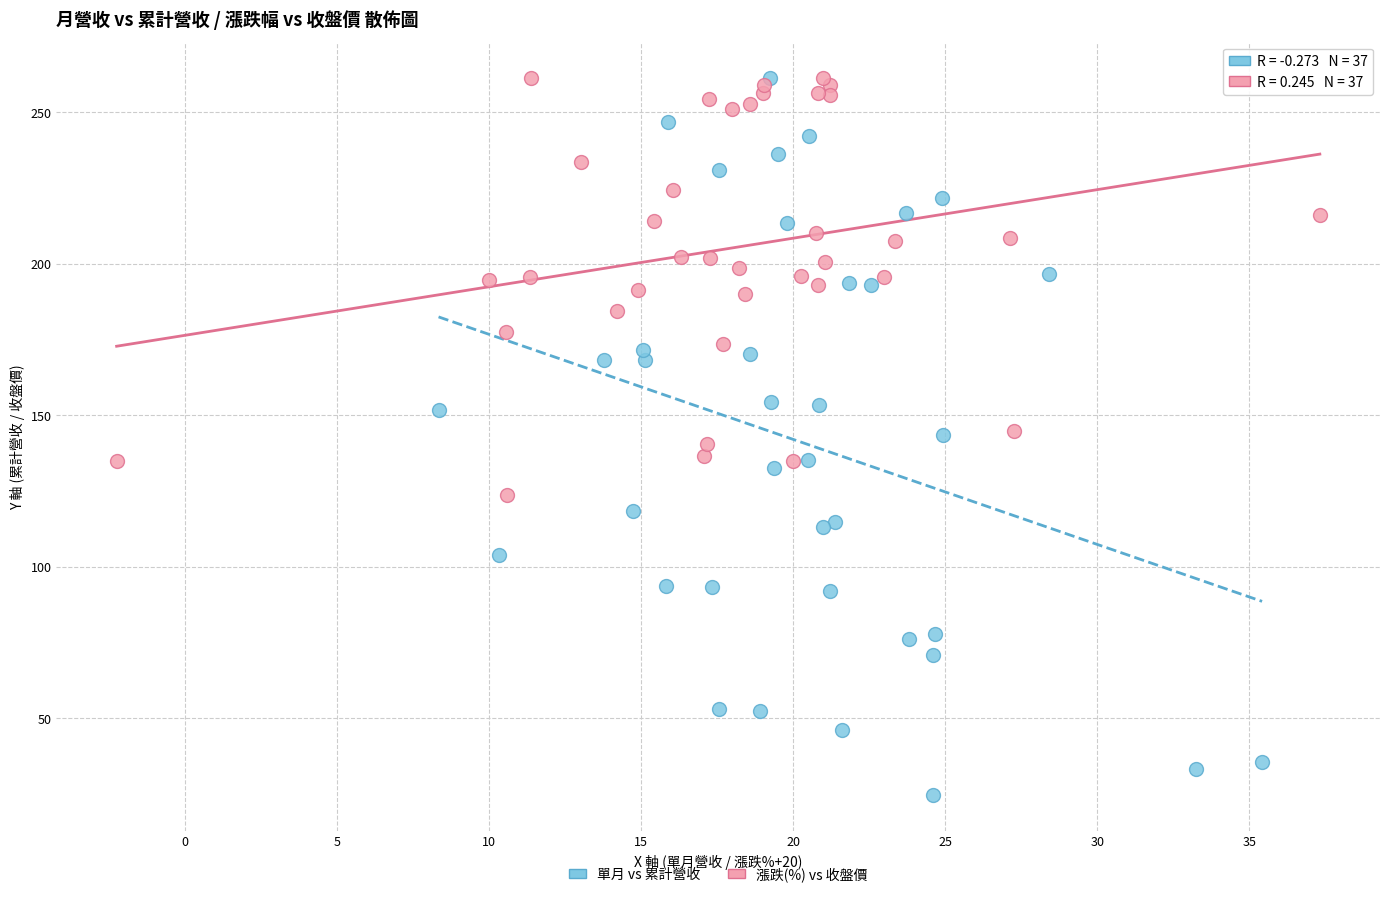

Which series contains the lowest Y value?

單月 vs 累計營收